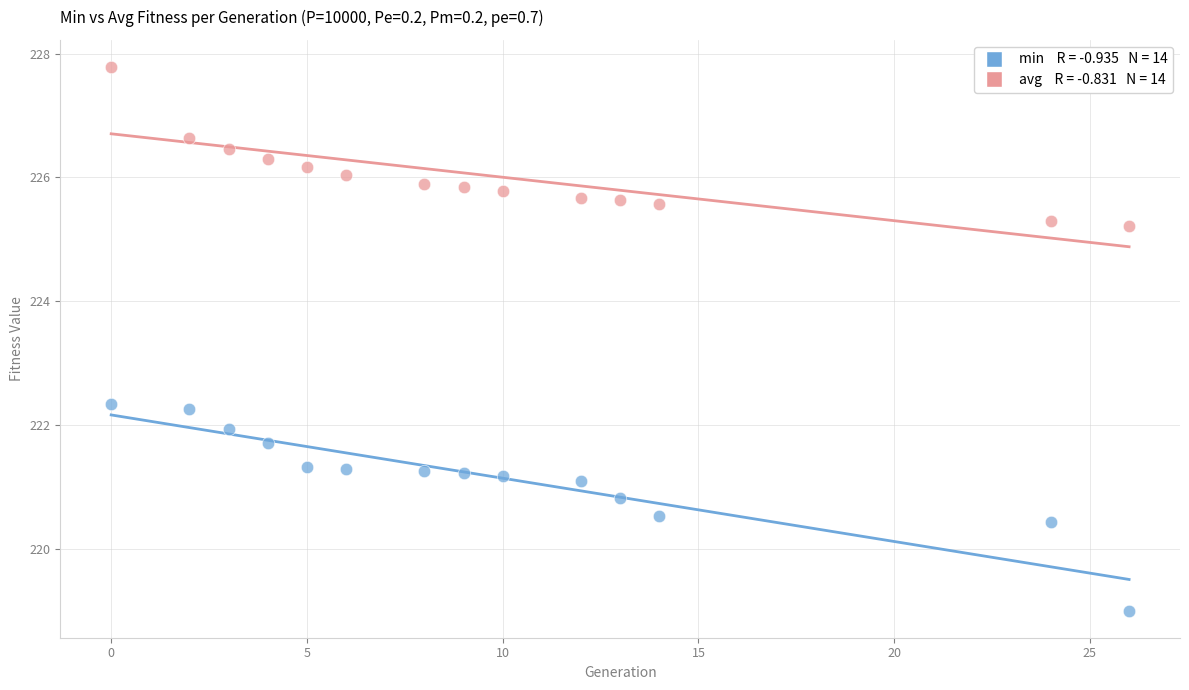

Across all data points, what is the range of Y values (max minus min)?

8.8